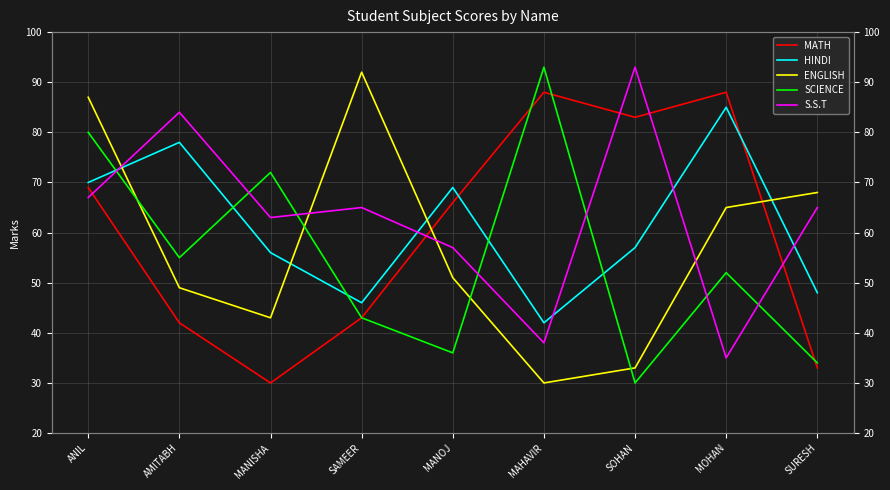

Rank the series at MAHAVIR from highest to lowest value.

SCIENCE, MATH, HINDI, S.S.T, ENGLISH